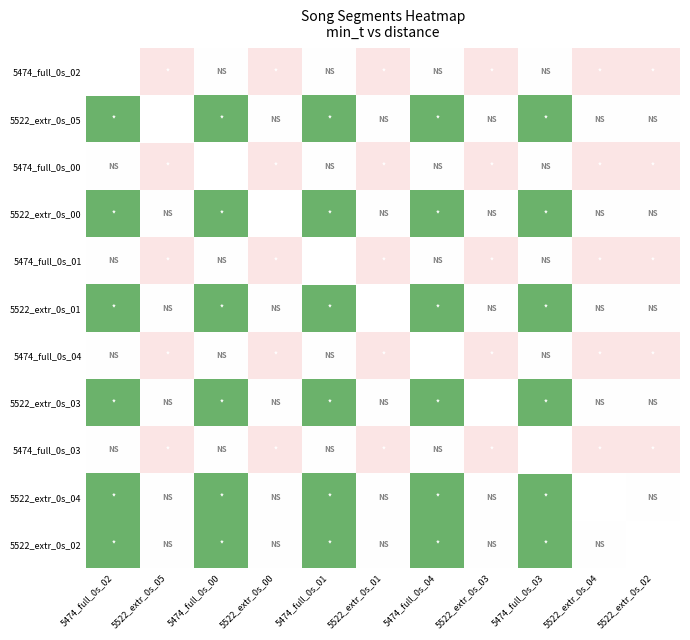

At 5522_extr_0s_03, list the series in order from smallest to largest.

5522_extr_0s_05, 5522_extr_0s_00, 5522_extr_0s_01, 5522_extr_0s_04, 5522_extr_0s_02, 5474_full_0s_02, 5474_full_0s_00, 5474_full_0s_01, 5474_full_0s_04, 5522_extr_0s_03, 5474_full_0s_03